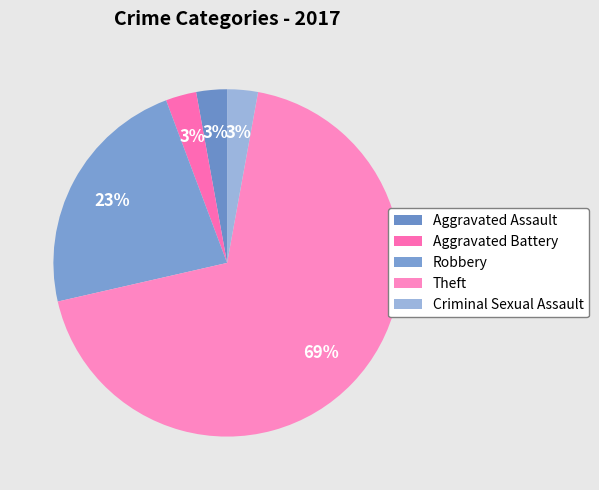

To the nearest percent, what is the difference between the Criminal Sexual Assault and Theft slice percentages?

66%